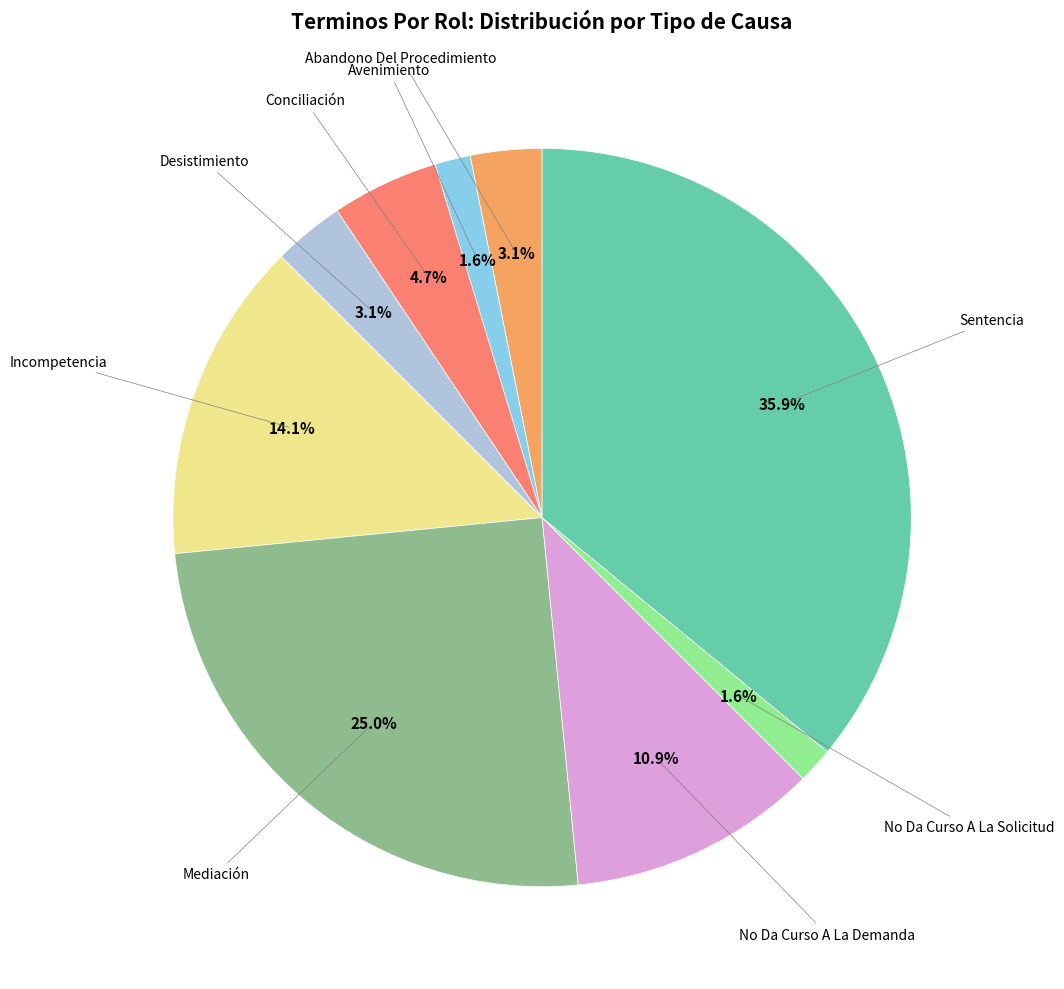

True or false: Abandono Del Procedimiento accounts for 3% of the total.

True